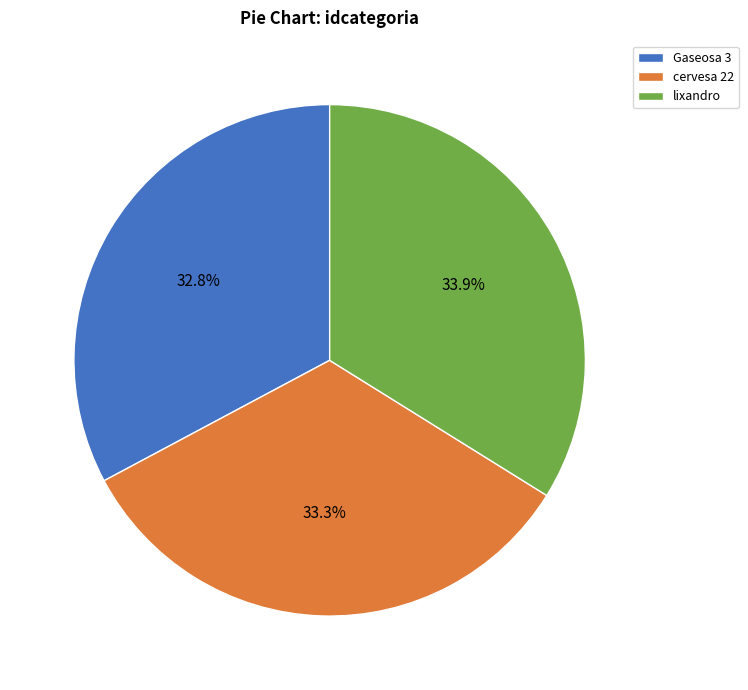

How many segments does this pie chart have?

3